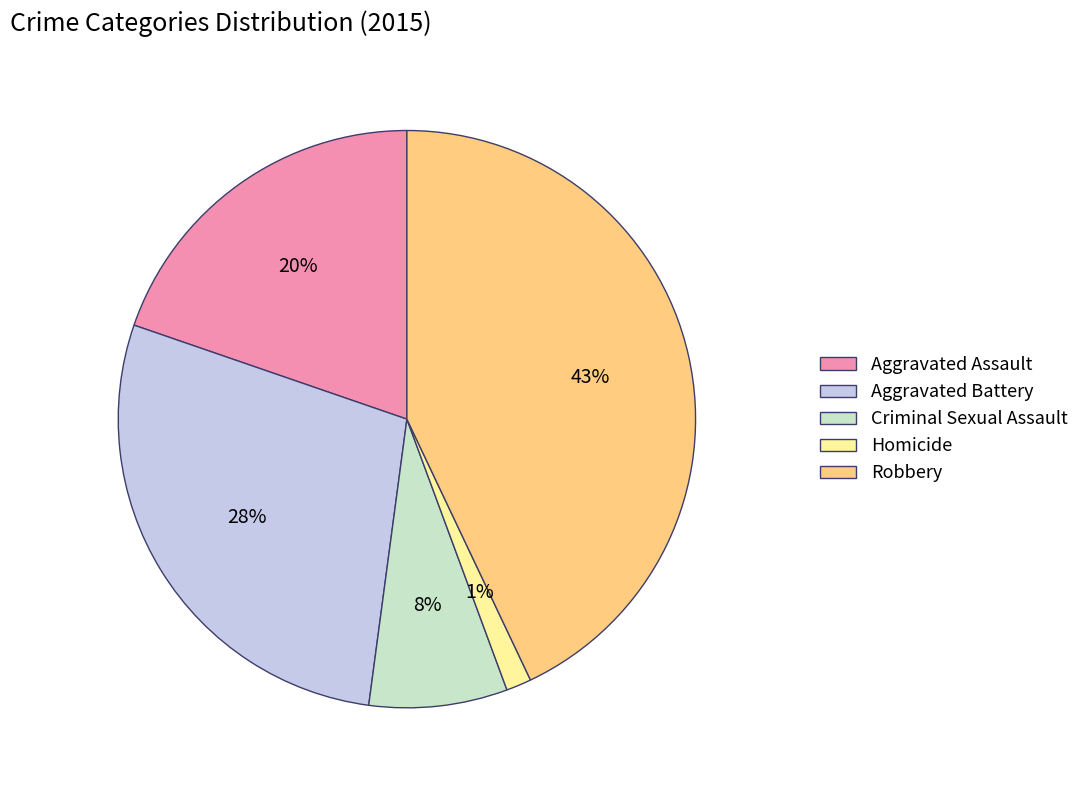

To the nearest percent, what is the average slice percentage?

20%